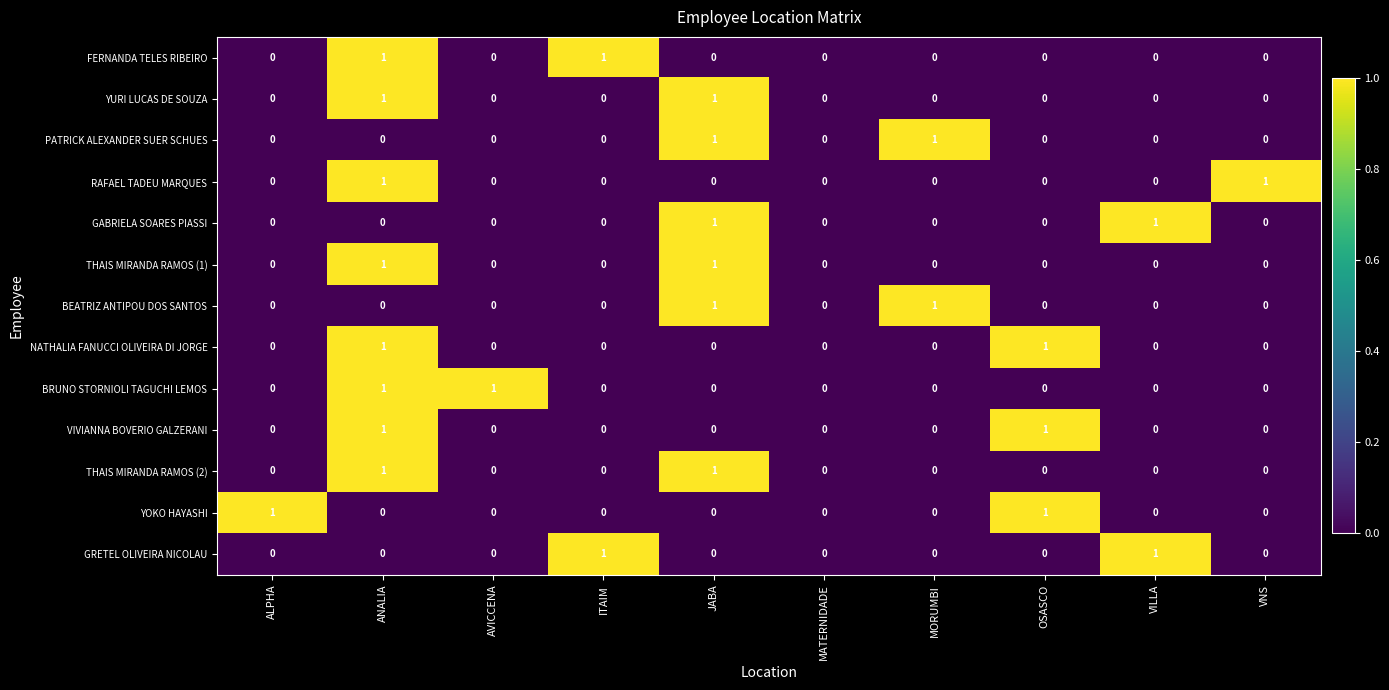

Is it true that THAIS MIRANDA RAMOS (2) equals 0 at AVICCENA?

True